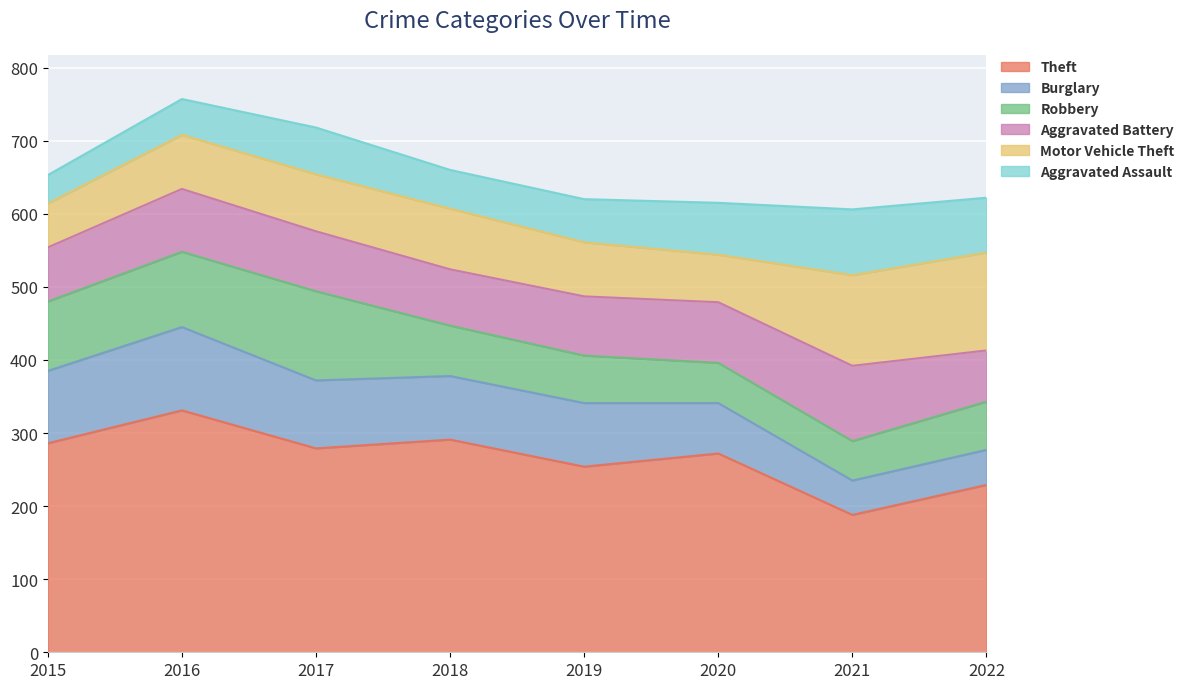

True or false: Motor Vehicle Theft has a value of 97 at 2020.

False